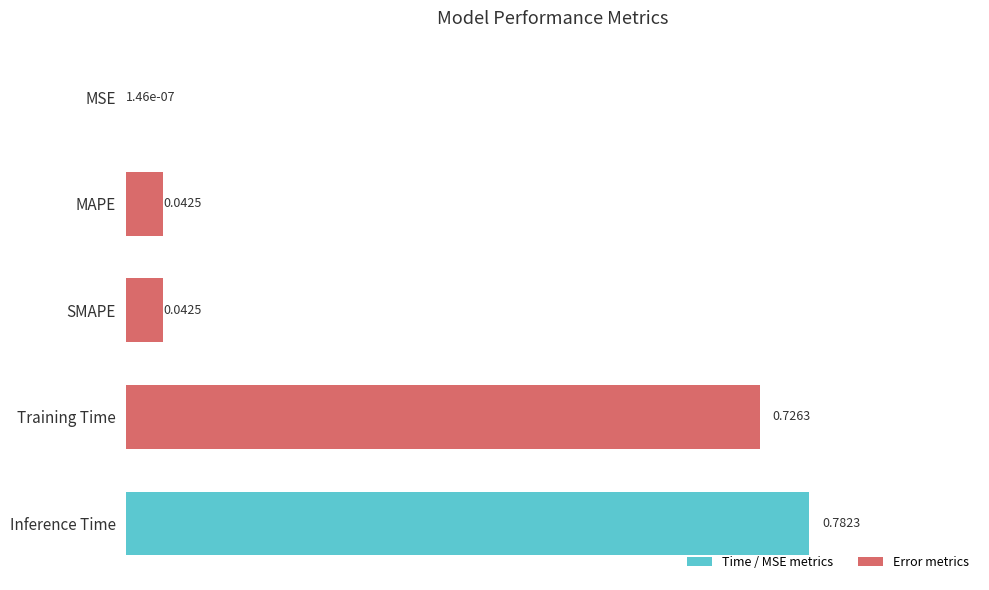

What is the sum of all values?

1.6